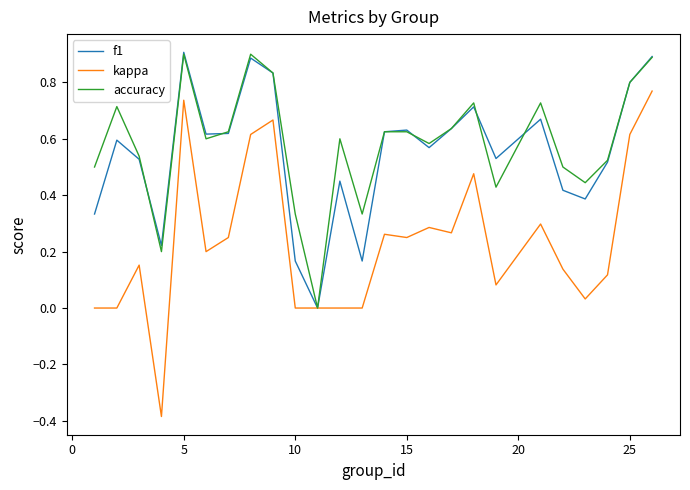

Which series has the largest range (max minus min)?

kappa